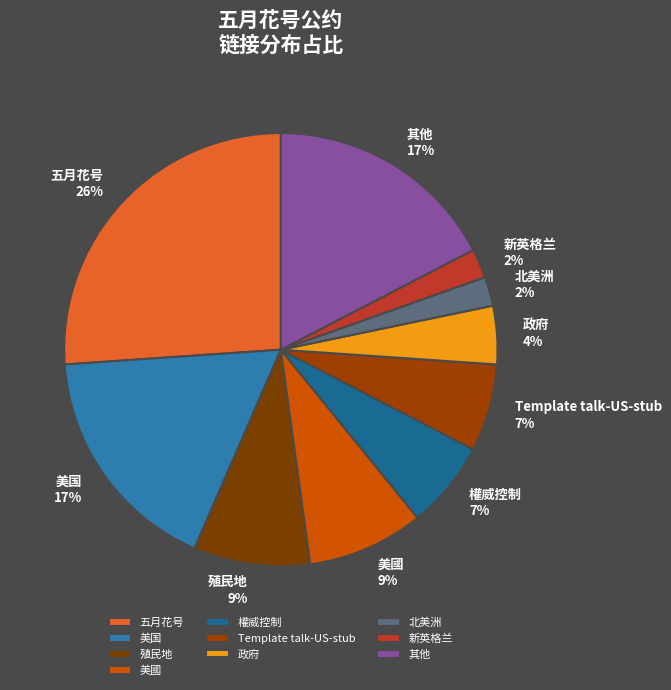

What percentage is the 政府 slice, to the nearest percent?

4%